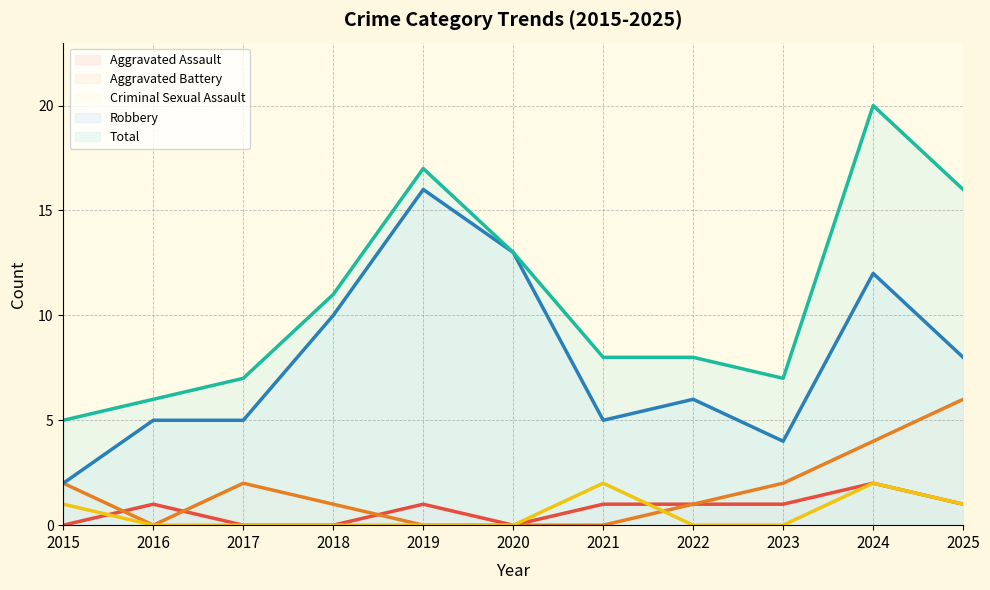

At which label does Aggravated Assault first exceed 1?

2024